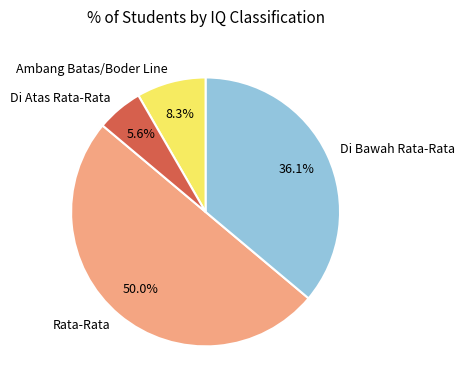

Which category has the biggest portion of the pie?

Rata-Rata